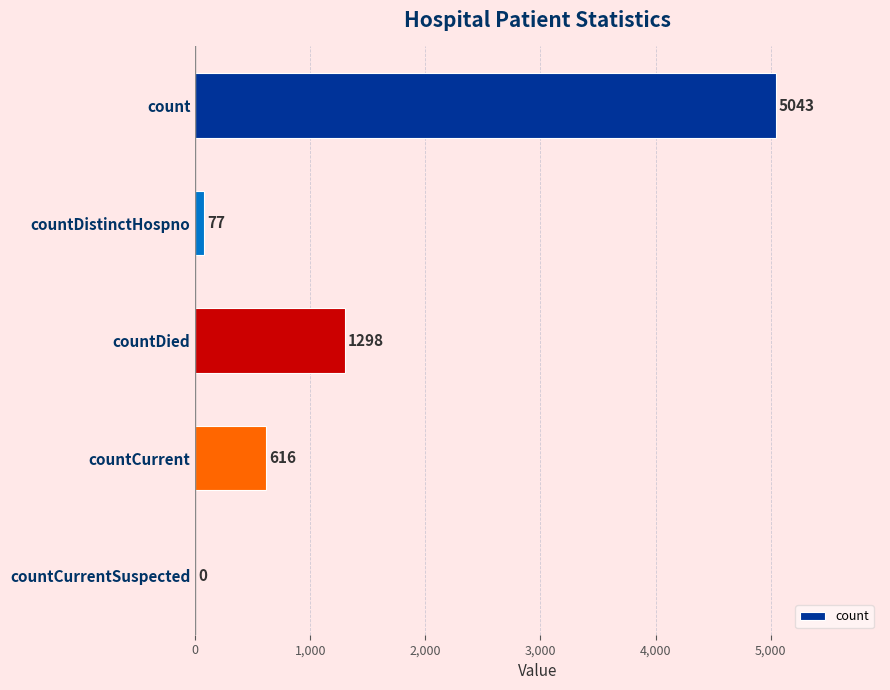

What is the maximum value shown in the chart?

5043